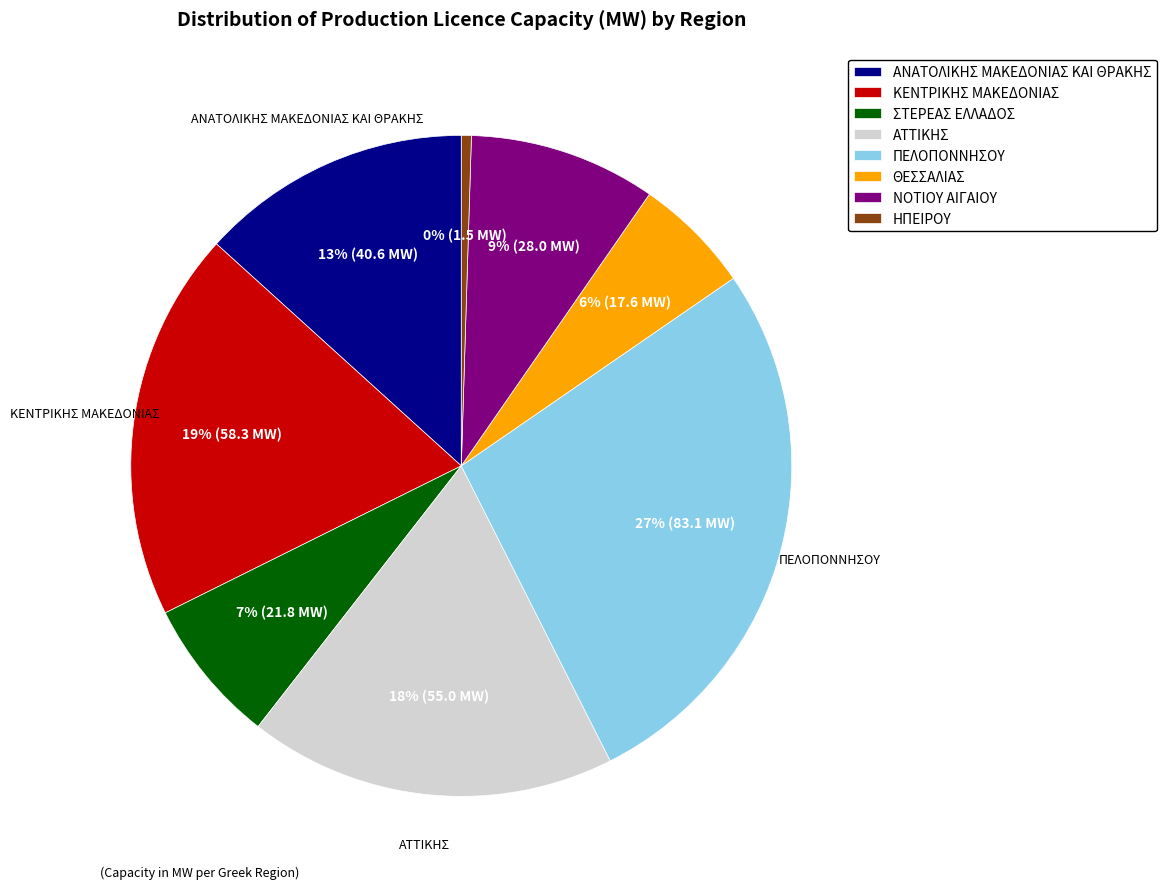

The ΣΤΕΡΕΑΣ ΕΛΛΑΔΟΣ slice represents 1% of the pie. True or false?

False